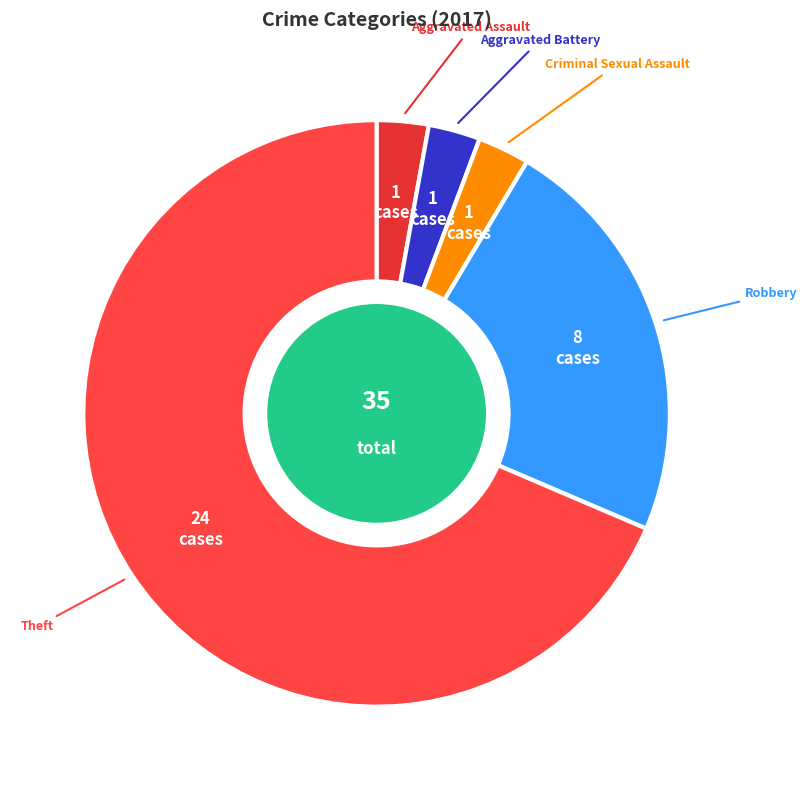

How many slices are in this pie chart?

5